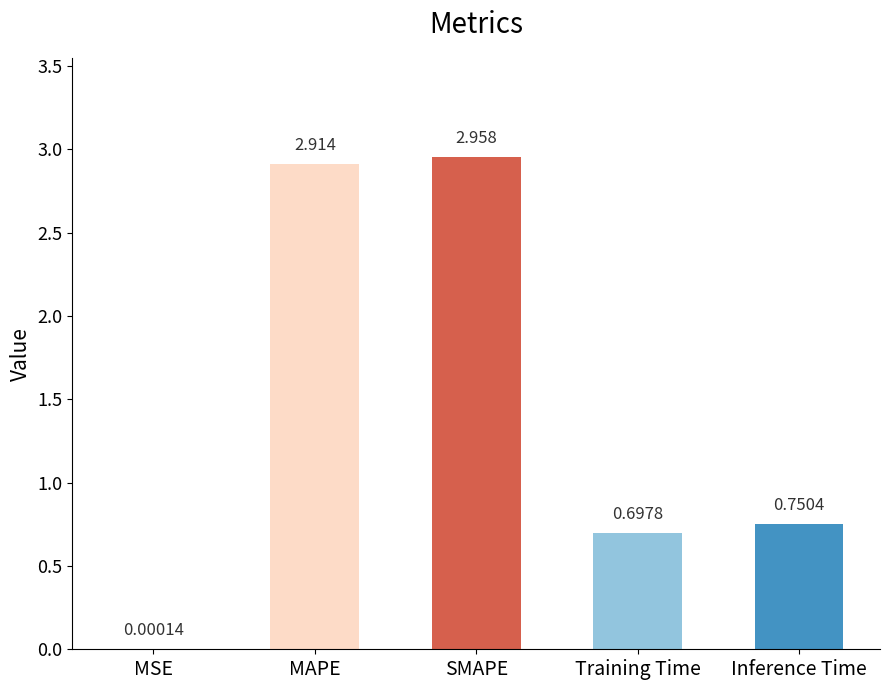

Are the bars horizontal?

No